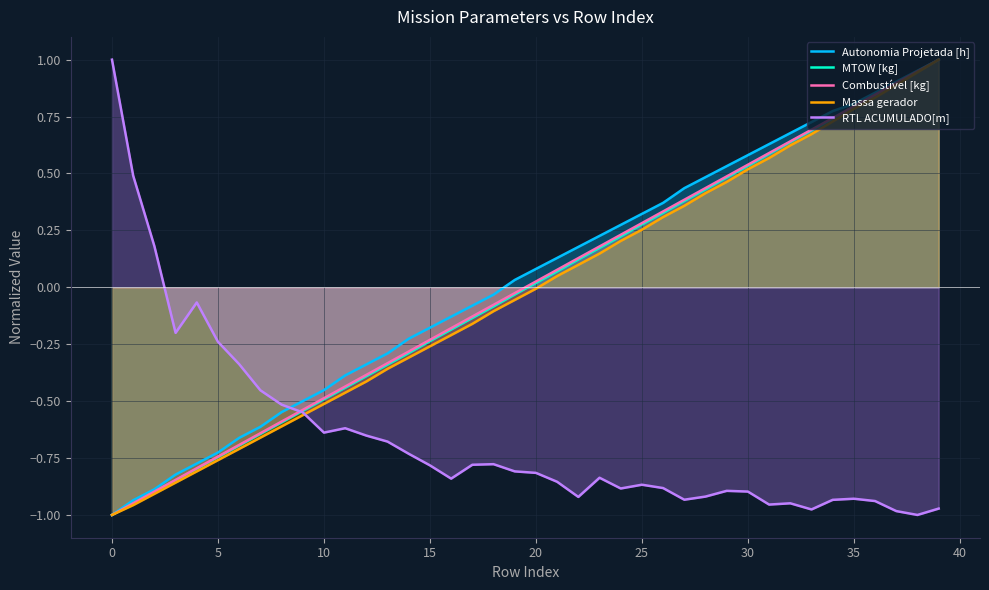

True or false: Combustível [kg] has a value of 0.2 at 35.

False